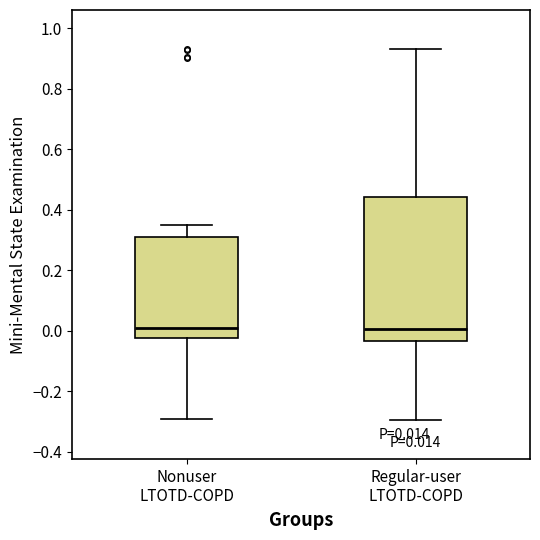

Comparing the boxes themselves (not the whiskers), which one is the tallest?

Regular-user LTOTD-COPD